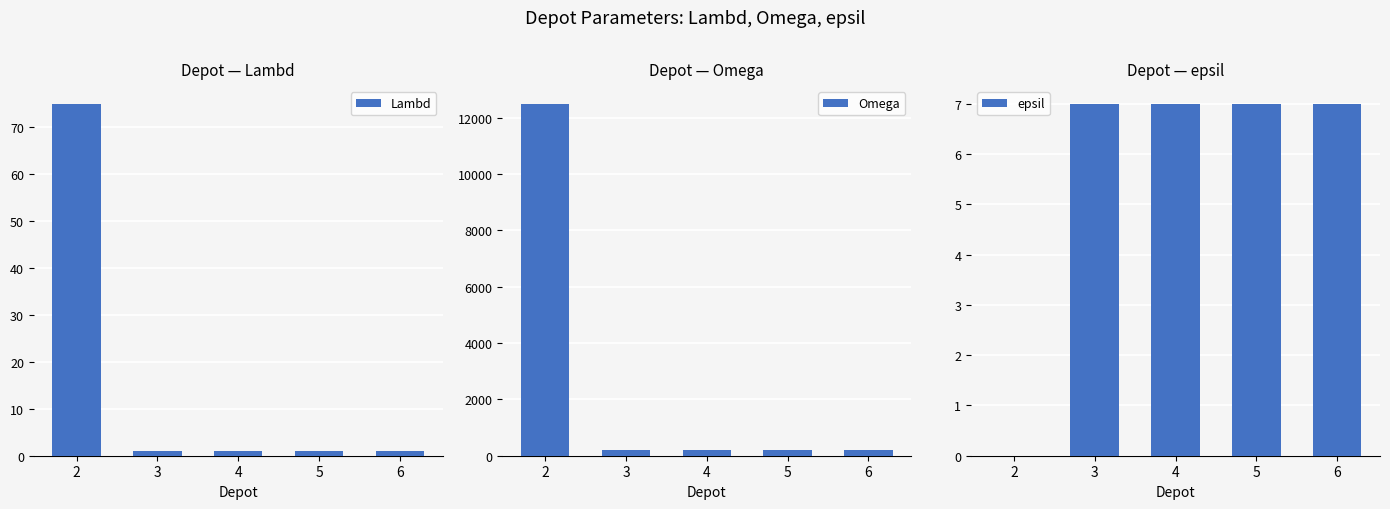

At how many categories does at least one series exceed 6593?

1